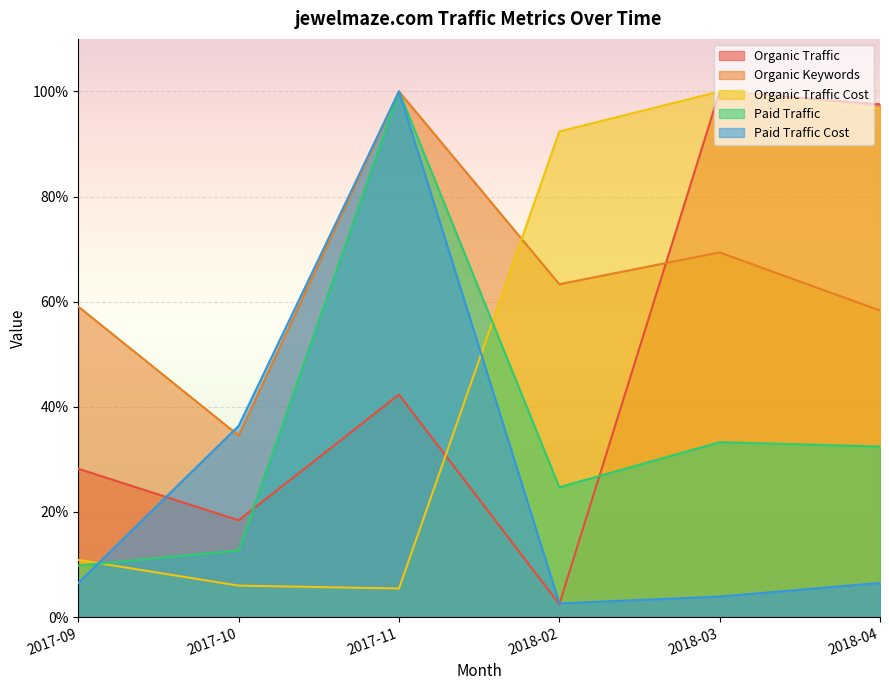

Reading right to left, extract all data points from this chart.

Organic Traffic: 97.5	100.0	2.5	42.3	18.4	28.2
Organic Keywords: 58.3	69.4	63.3	100.0	34.5	59.1
Organic Traffic Cost: 96.7	100.0	92.4	5.4	6.0	10.9
Paid Traffic: 32.4	33.3	24.7	100.0	12.7	9.8
Paid Traffic Cost: 6.5	3.9	2.6	100.0	36.4	6.5